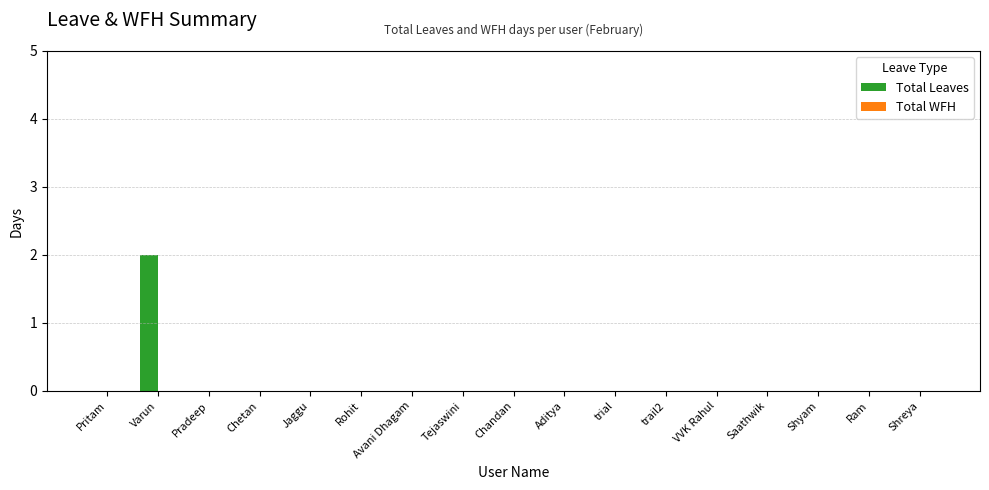

The chart shows a value of -1 at Chandan. True or false?

False